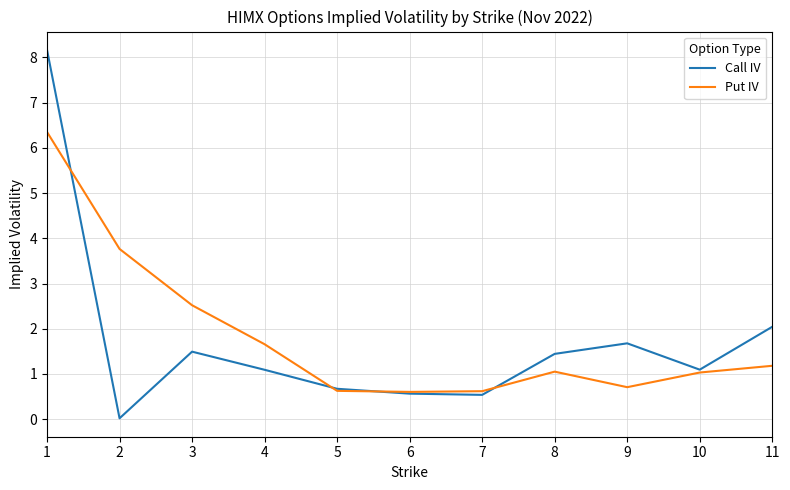

At which label does Put IV first exceed 1?

1